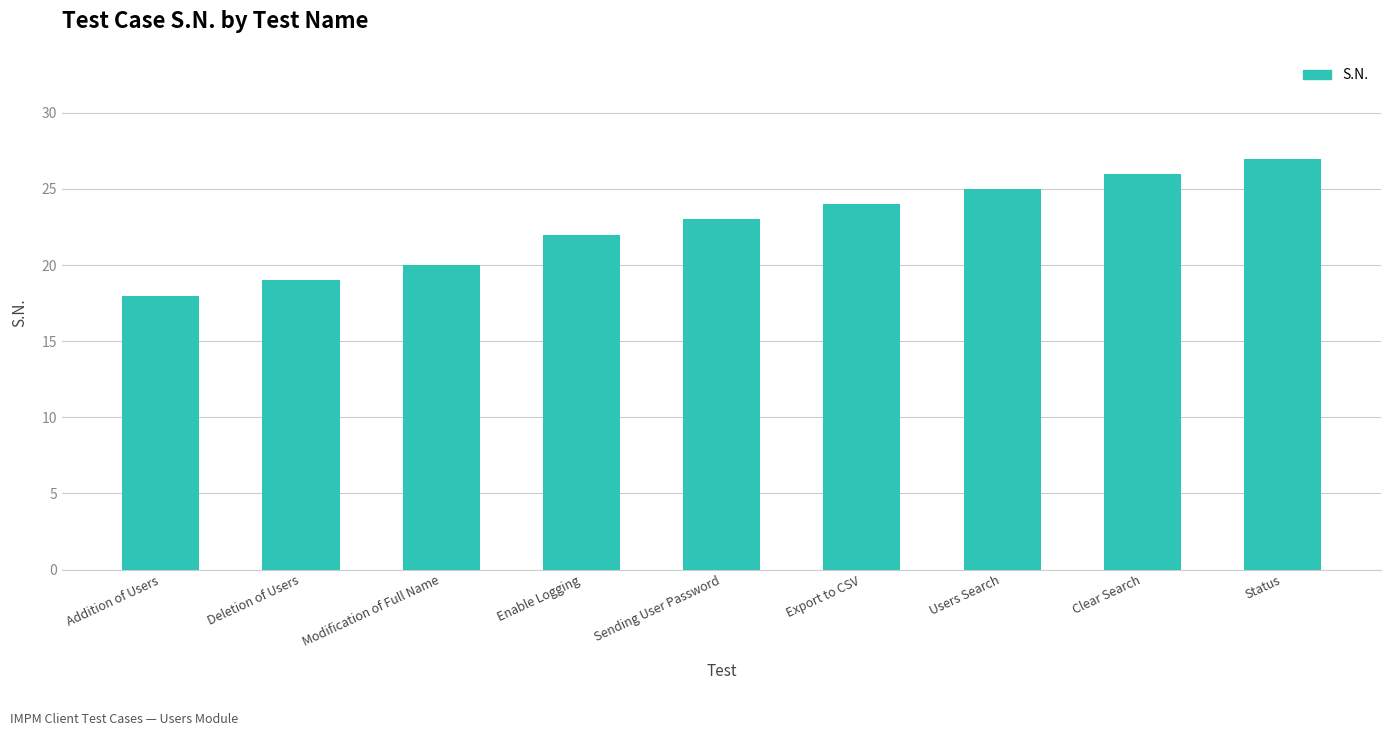

What value does the data have at Status?

27